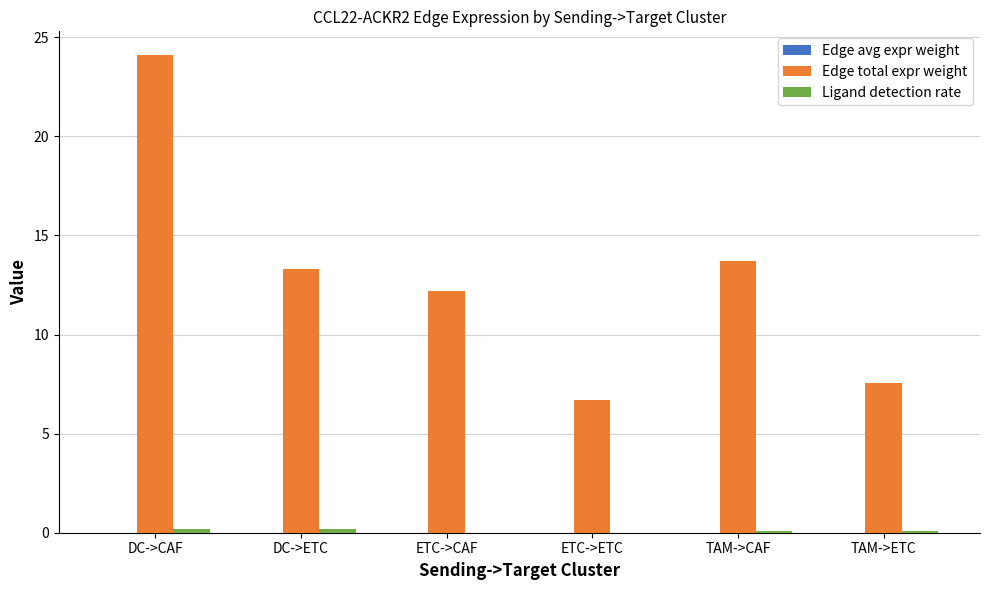

Between ETC->CAF and TAM->CAF, which series saw the biggest shift?

Edge total expr weight